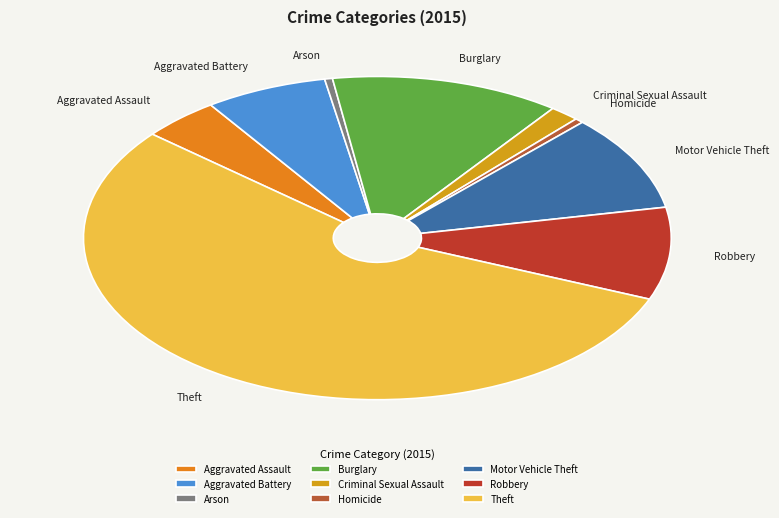

What is the majority slice?

Theft